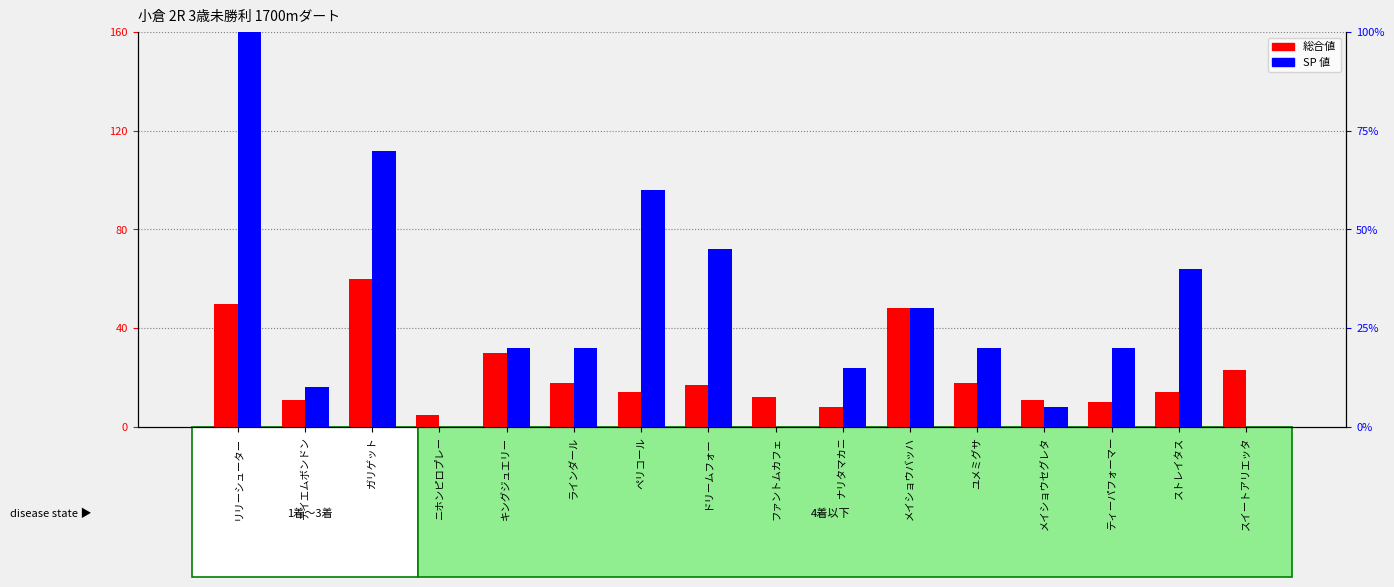

True or false: 総合値 has a value of 6 at ナリタマカニ.

False